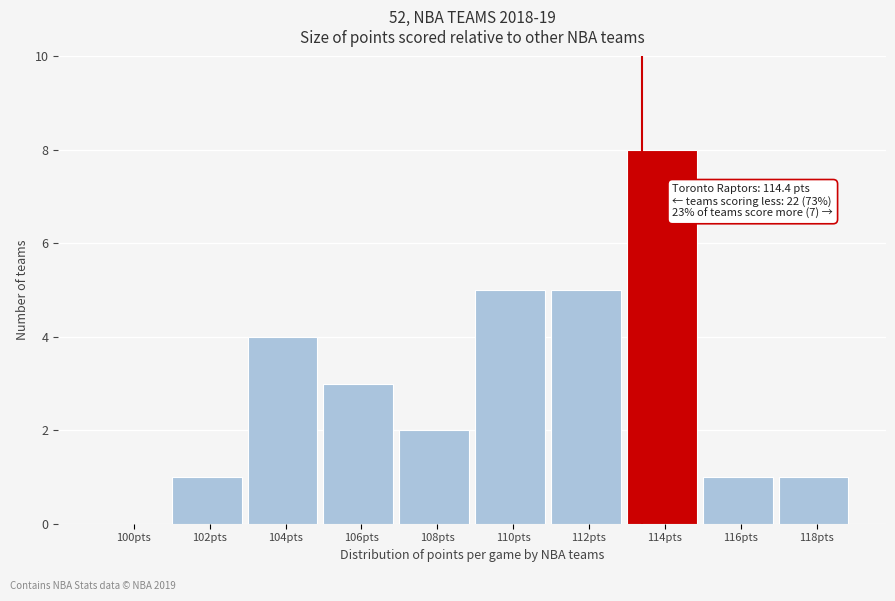

Reading left to right, list all the values displayed in this chart.

100pts=0	102pts=1	104pts=4	106pts=3	108pts=2	110pts=5	112pts=5	114pts=8	116pts=1	118pts=1